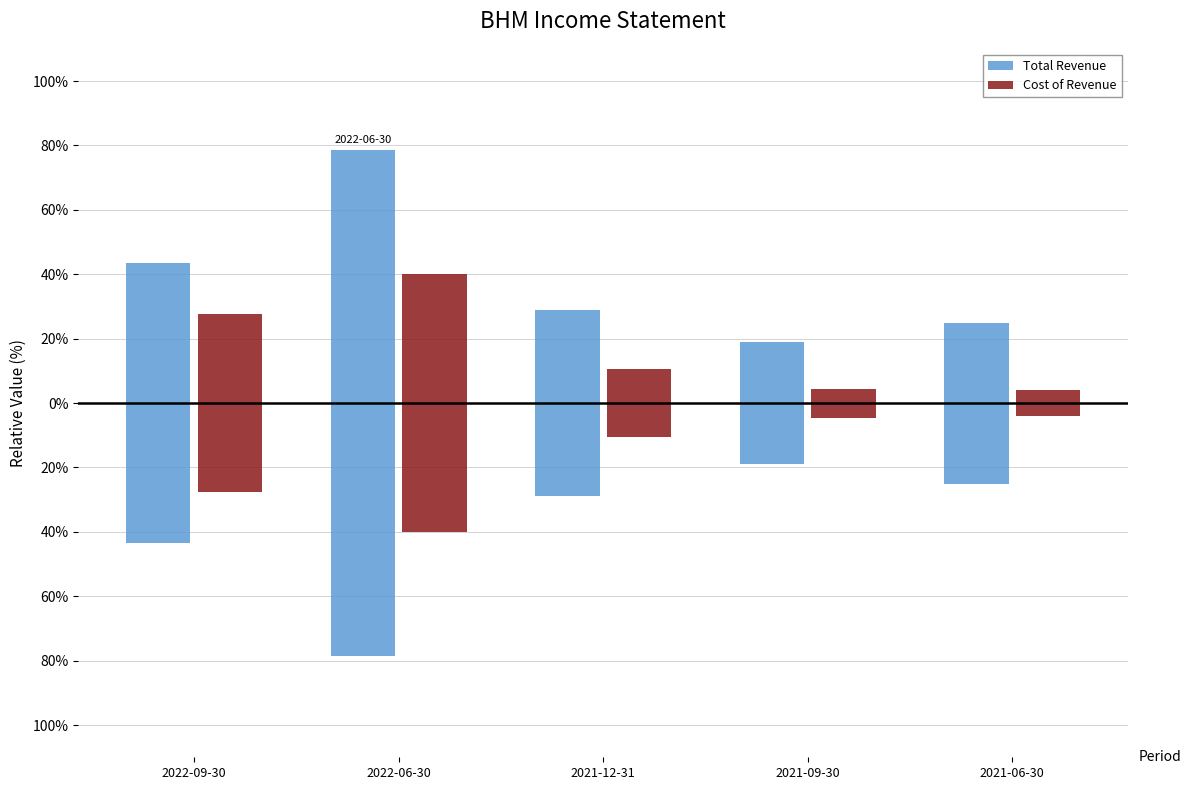

How many bars are there in each group?

2